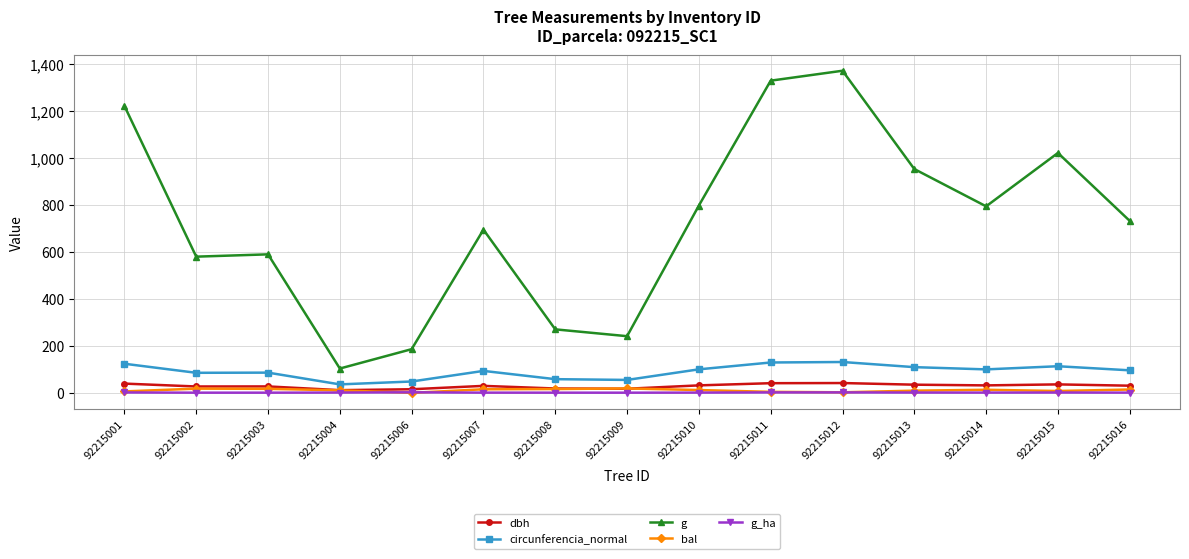

Is the value of dbh at 92215011 greater than the value of circunferencia_normal at 92215011?

No